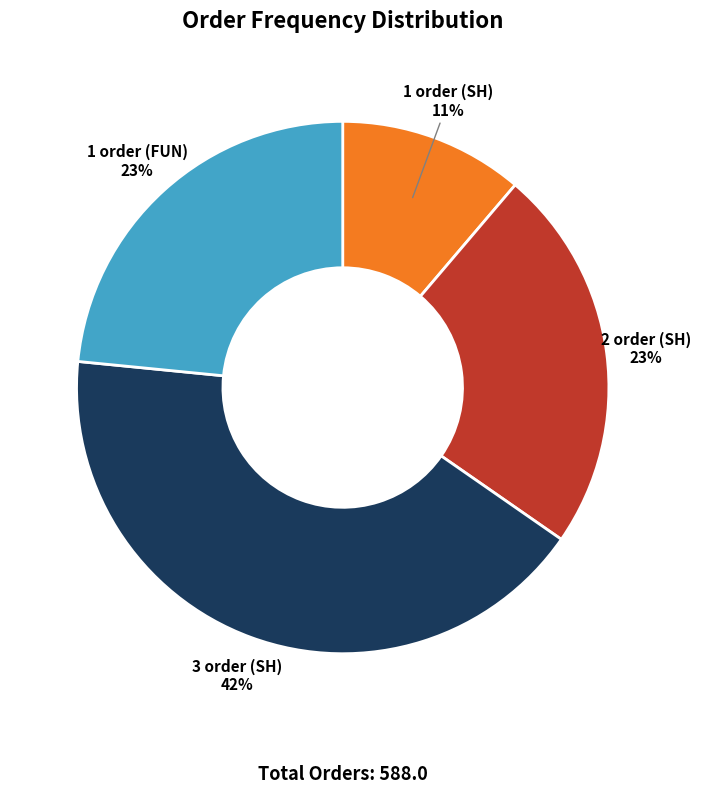

Does any single category account for the majority?

No